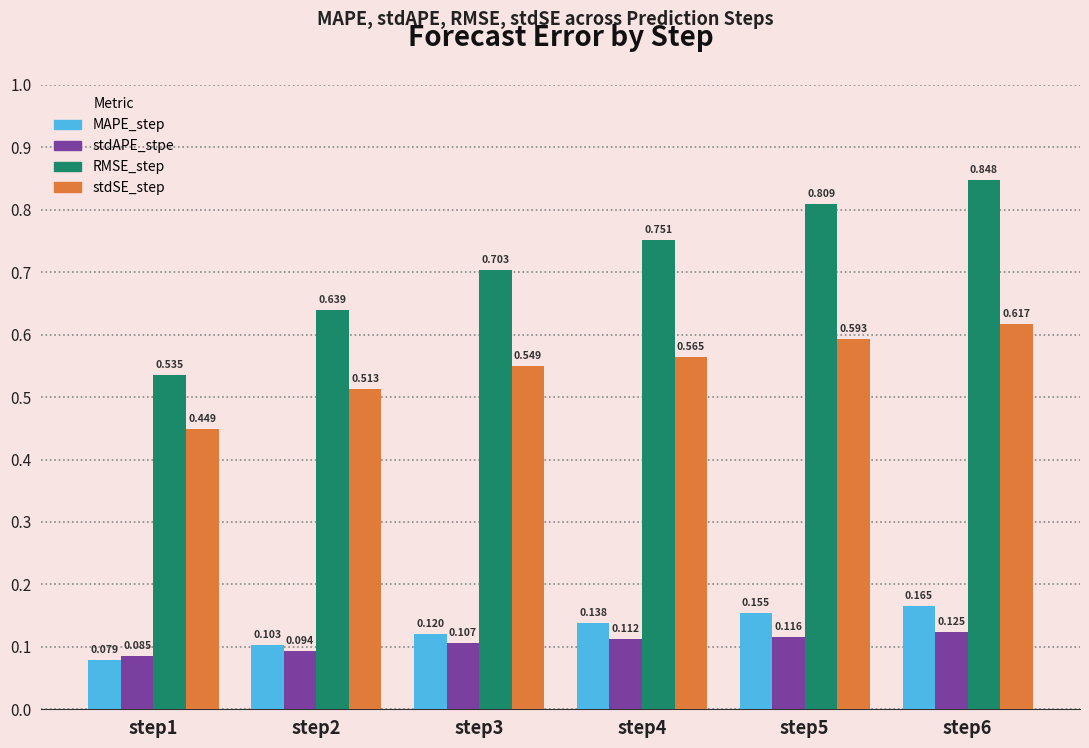

Which series has the largest total across all categories?

RMSE_step